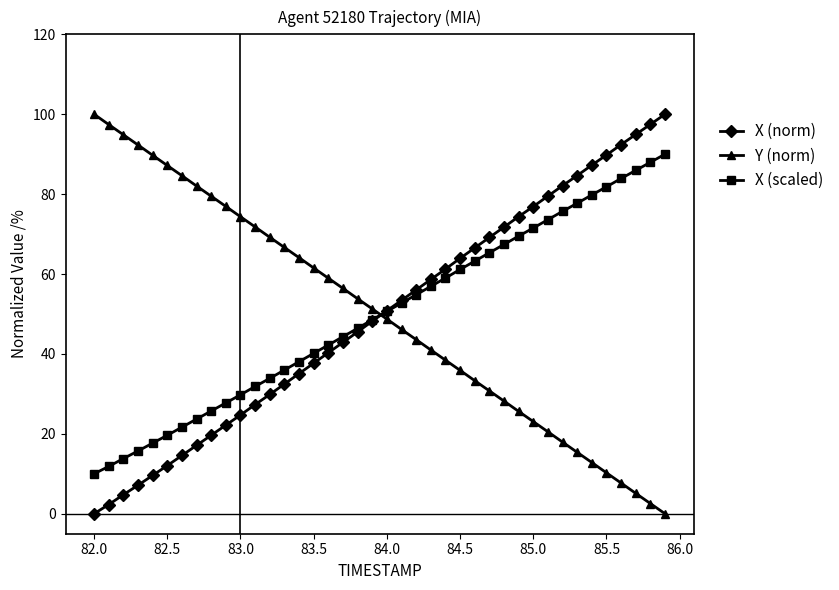

What is the maximum value for Y (norm)?

100.0